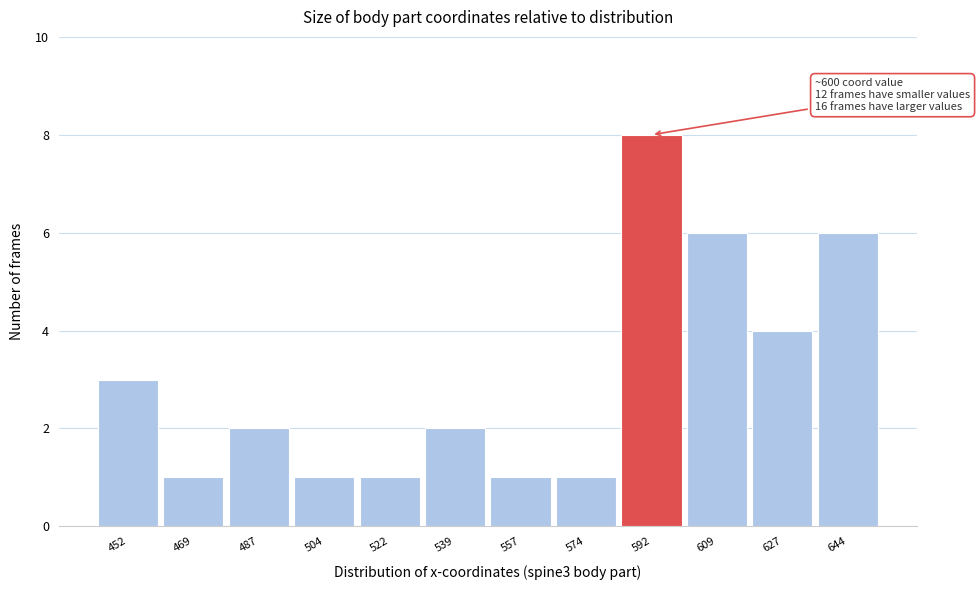

Reading left to right, transcribe all the data shown in this chart.

452=3	469=1	487=2	504=1	522=1	539=2	557=1	574=1	592=8	609=6	627=4	644=6